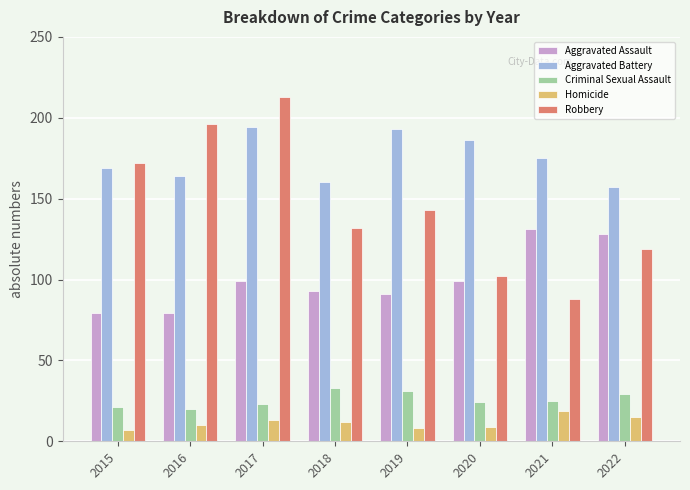

Reading left to right, transcribe all the data shown in this chart.

Aggravated Assault: 2015=79	2016=79	2017=99	2018=93	2019=91	2020=99	2021=131	2022=128
Aggravated Battery: 2015=169	2016=164	2017=194	2018=160	2019=193	2020=186	2021=175	2022=157
Criminal Sexual Assault: 2015=21	2016=20	2017=23	2018=33	2019=31	2020=24	2021=25	2022=29
Homicide: 2015=7	2016=10	2017=13	2018=12	2019=8	2020=9	2021=19	2022=15
Robbery: 2015=172	2016=196	2017=213	2018=132	2019=143	2020=102	2021=88	2022=119